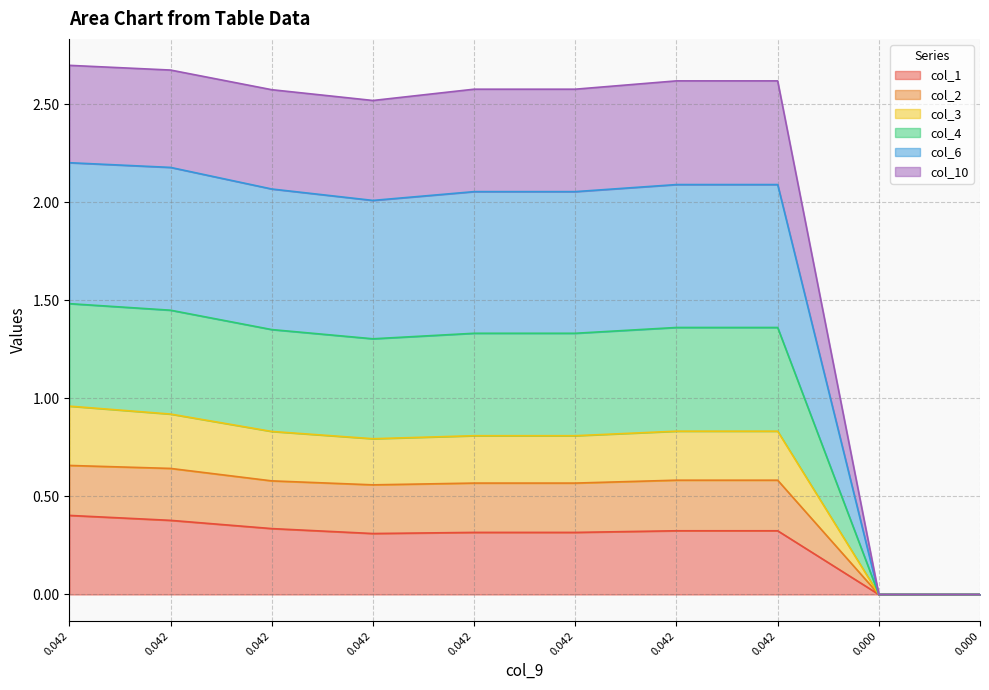

True or false: col_1 and col_2 intersect in this chart.

False